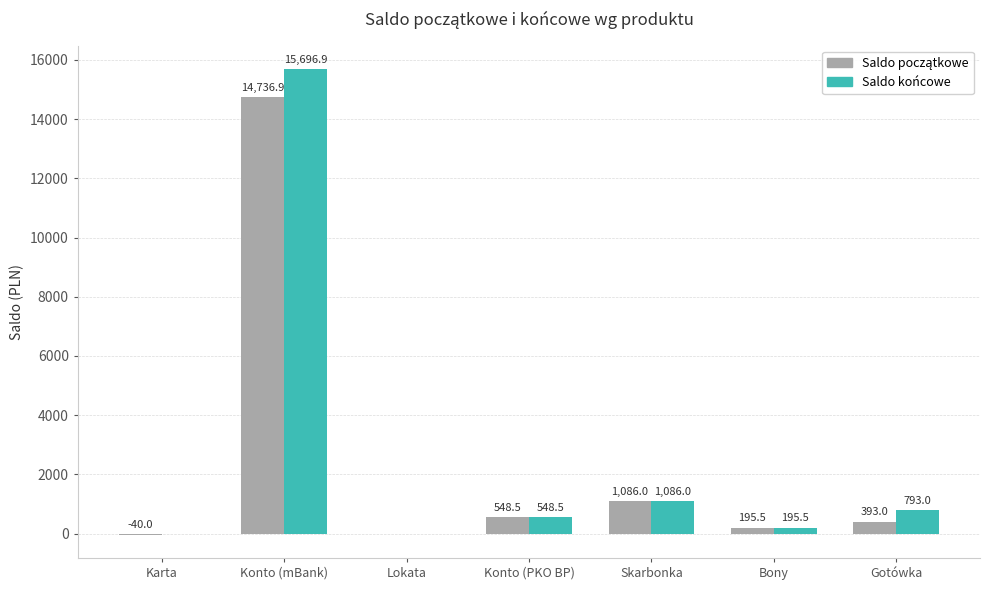

Are the bars grouped side by side (vs. stacked)?

Yes